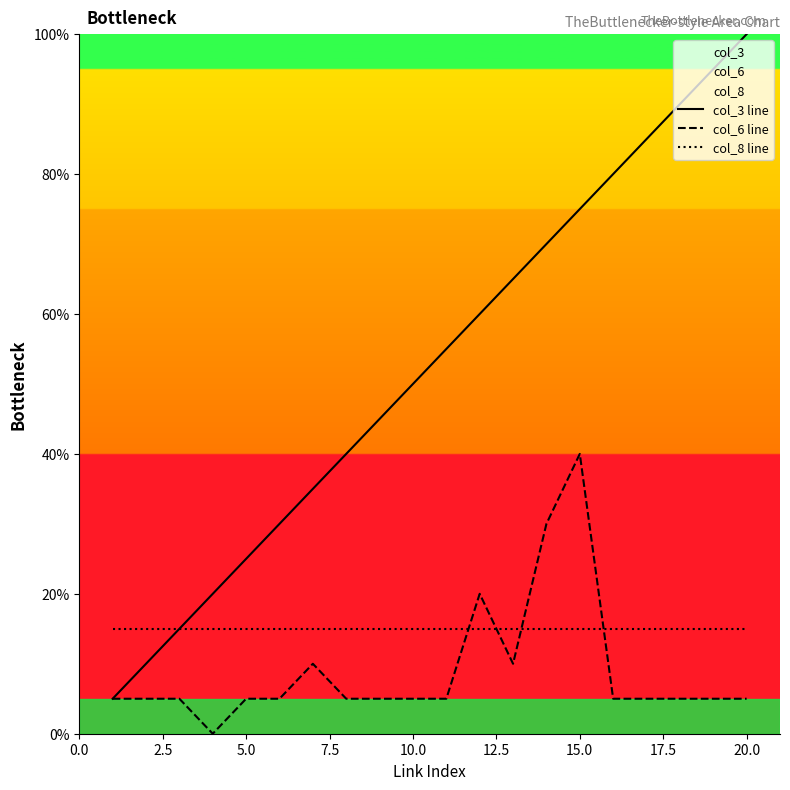

Does the chart have visible grid lines?

No